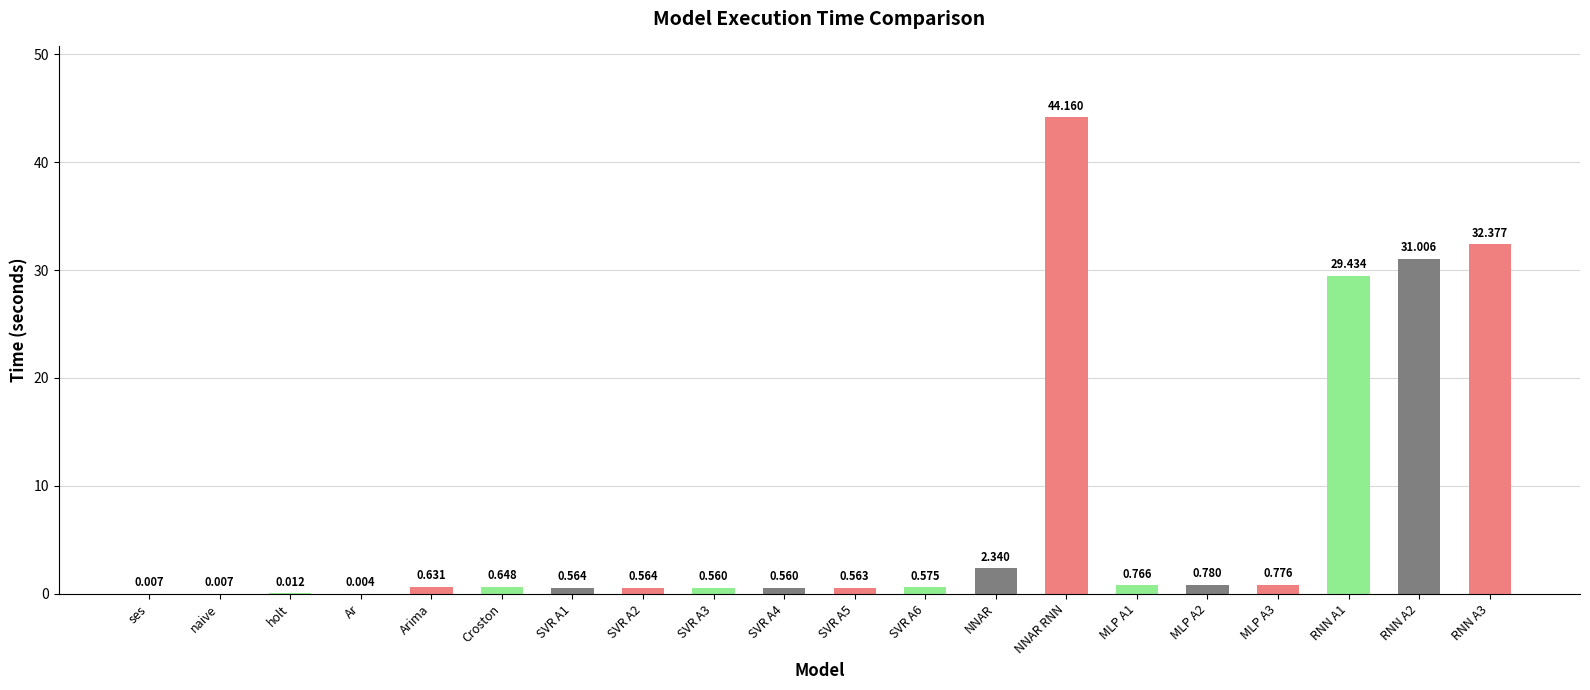

Which category has the highest value across all series?

NNAR RNN